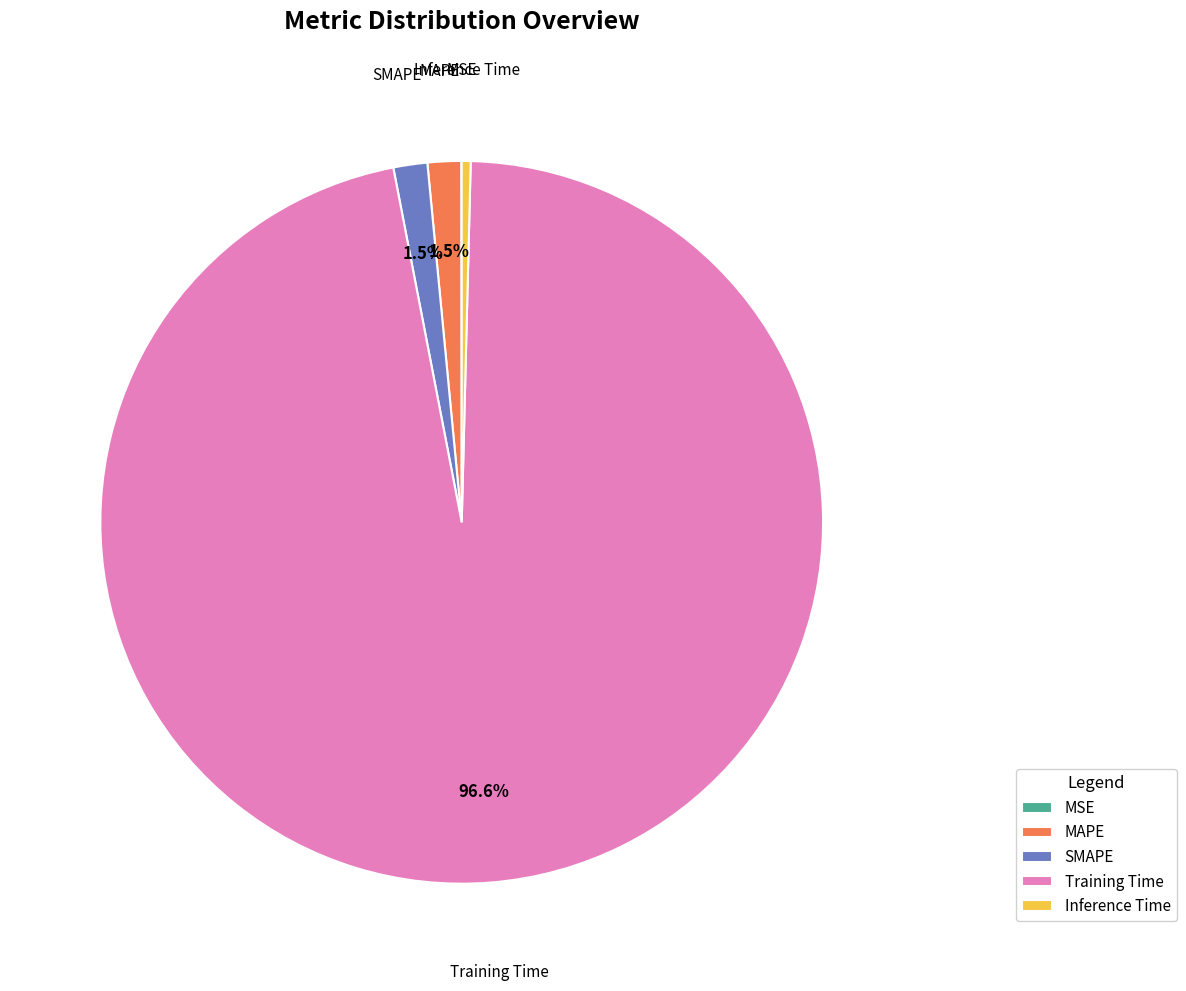

True or false: SMAPE accounts for 9% of the total.

False